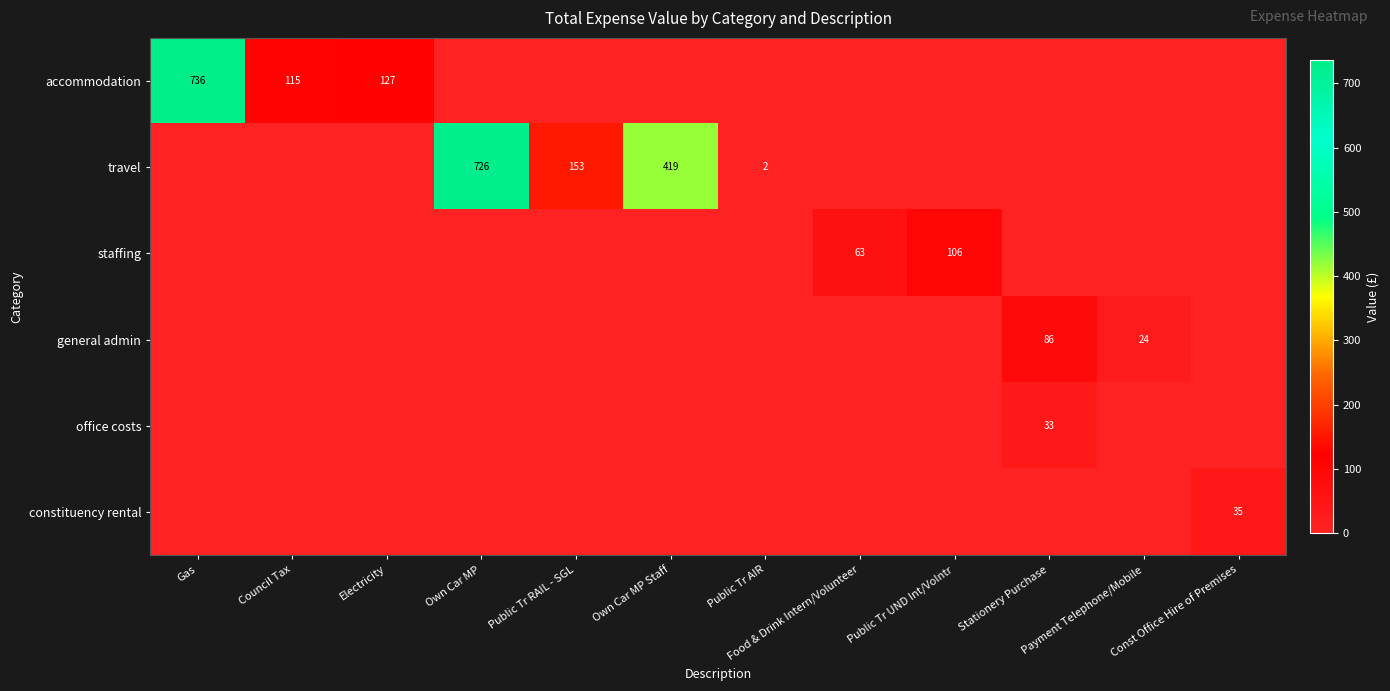

What is the spread (max minus min) of values at Public Tr RAIL - SGL?

153.1